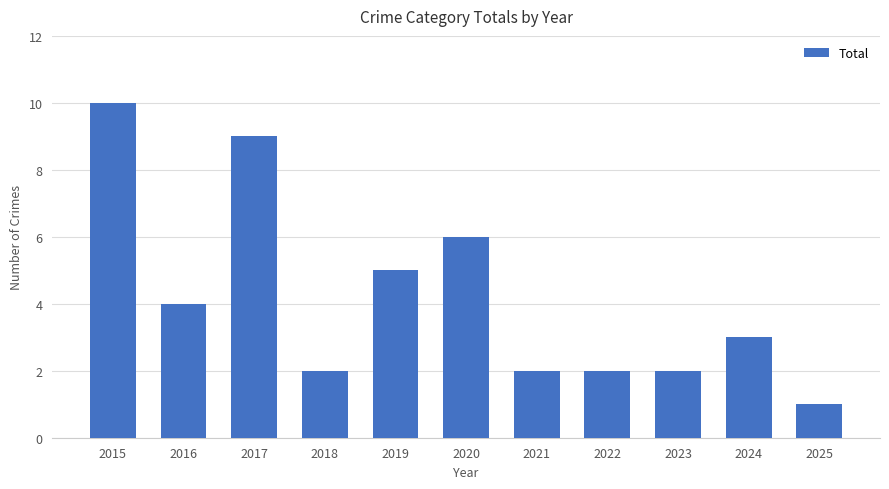

Reading left to right, extract all data points from this chart.

2015=10	2016=4	2017=9	2018=2	2019=5	2020=6	2021=2	2022=2	2023=2	2024=3	2025=1